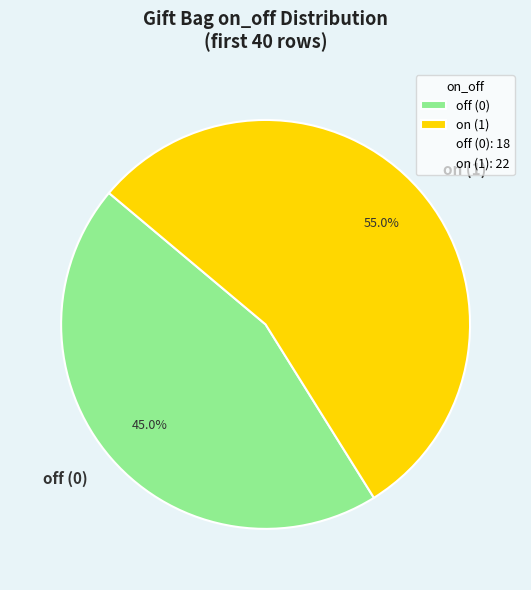

What is the total percentage of on (1) and off (0)?

100.0%